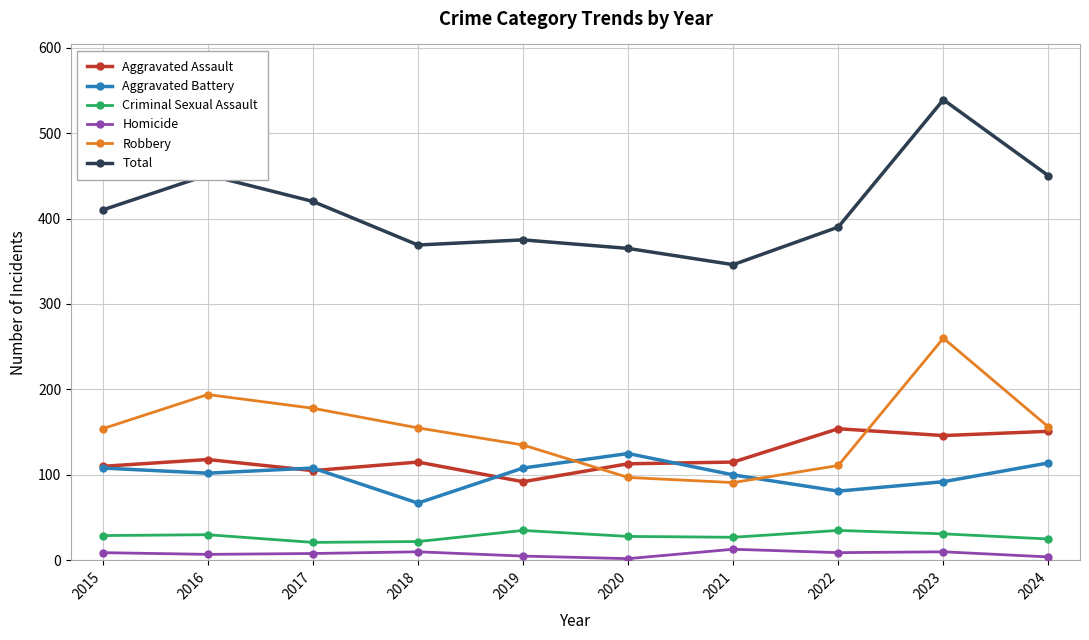

How many series are shown in this chart?

6